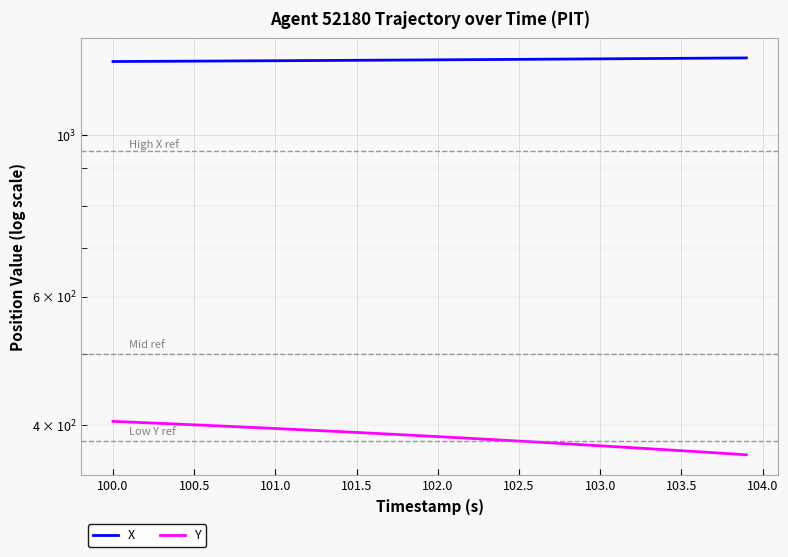

True or false: X and Y cross at least once.

False